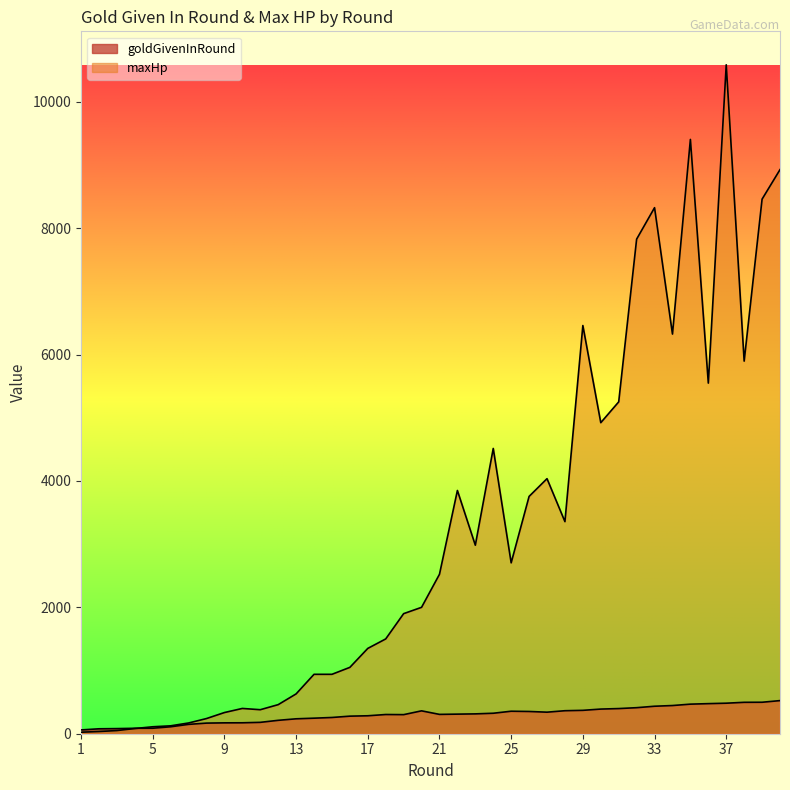

Rank the series by their average value, from highest to lowest.

maxHp, goldGivenInRound